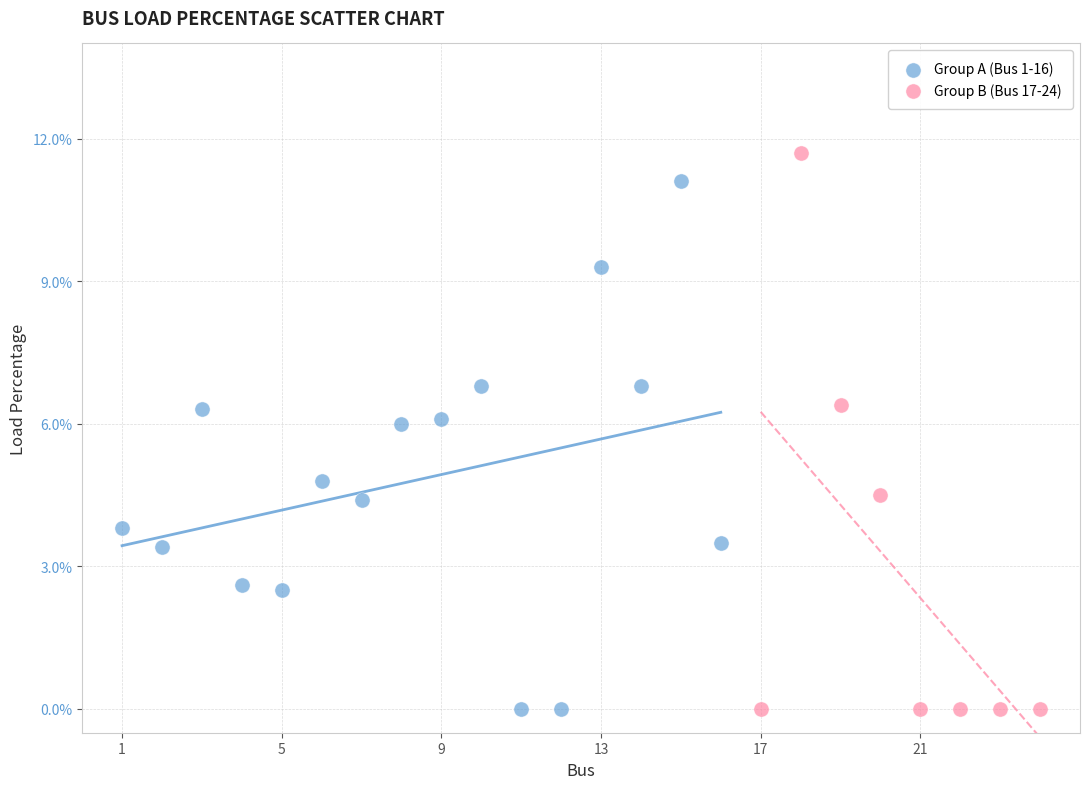

Which series has the largest Y range (max minus min)?

Group B (Bus 17-24)